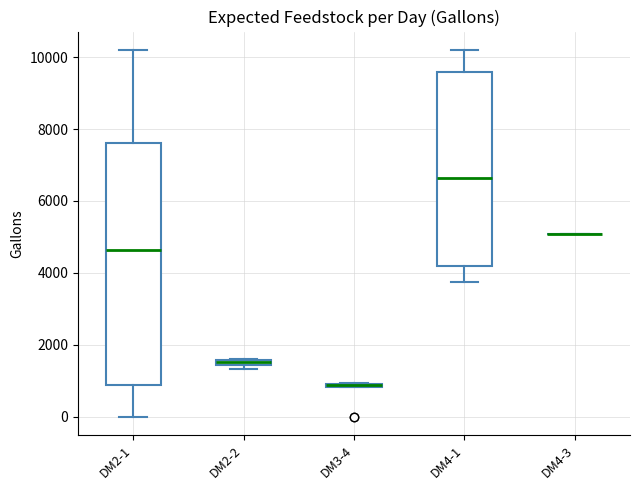

Which box is the tallest, from its lower edge to its upper edge?

DM2-1